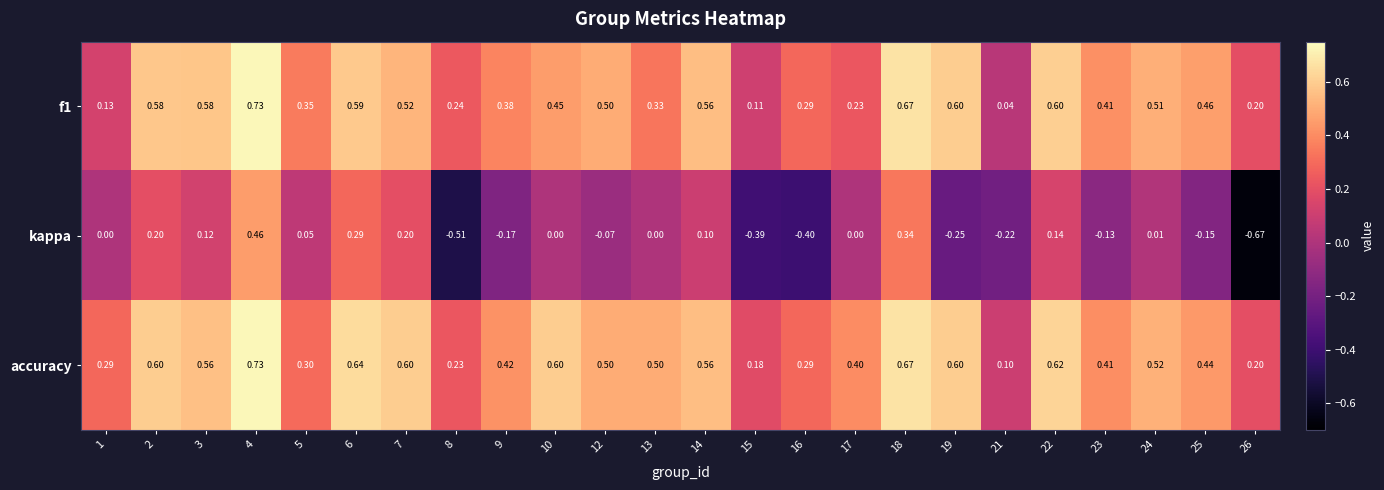

Which series has the largest total across all categories?

accuracy